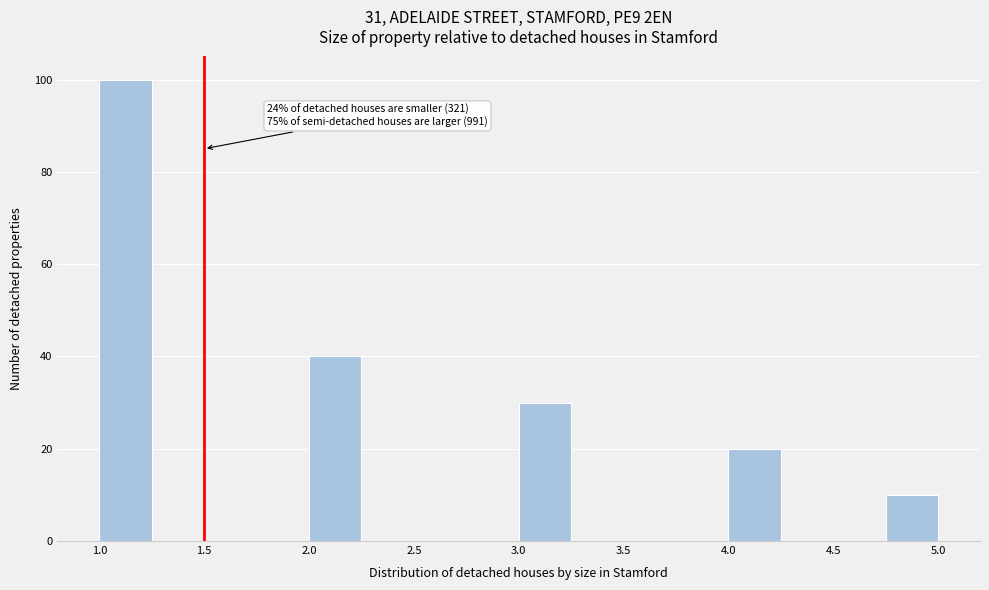

Which range on the x-axis has the tallest bar?

1.00 to 1.25